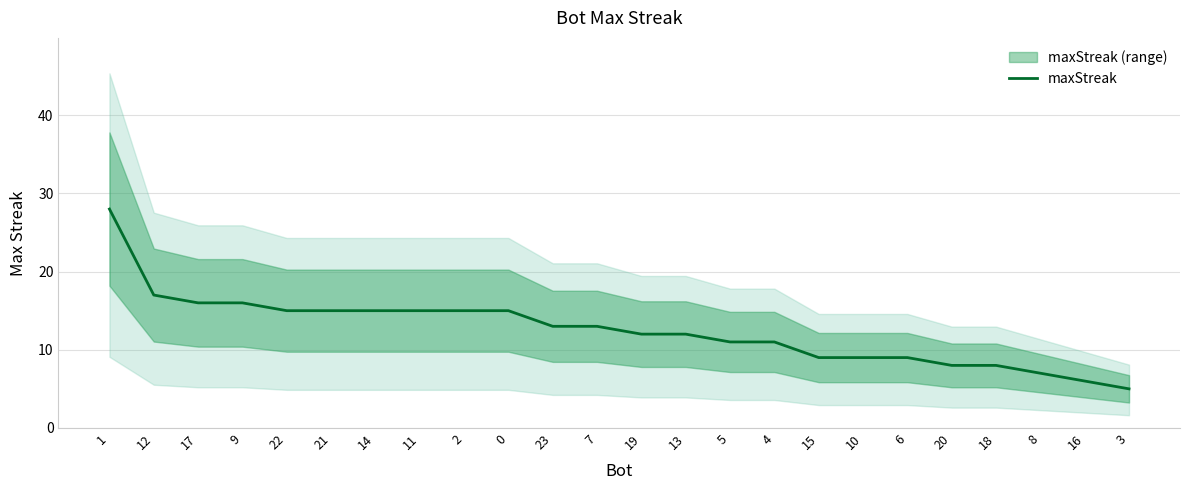

Reading left to right, transcribe all the data shown in this chart.

1=28	12=17	17=16	9=16	22=15	21=15	14=15	11=15	2=15	0=15	23=13	7=13	19=12	13=12	5=11	4=11	15=9	10=9	6=9	20=8	18=8	8=7	16=6	3=5